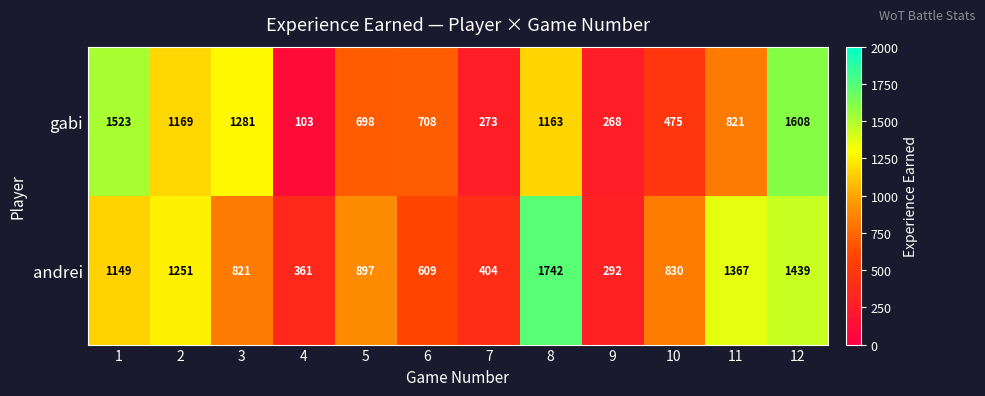

Which category has the lowest value across all series?

4